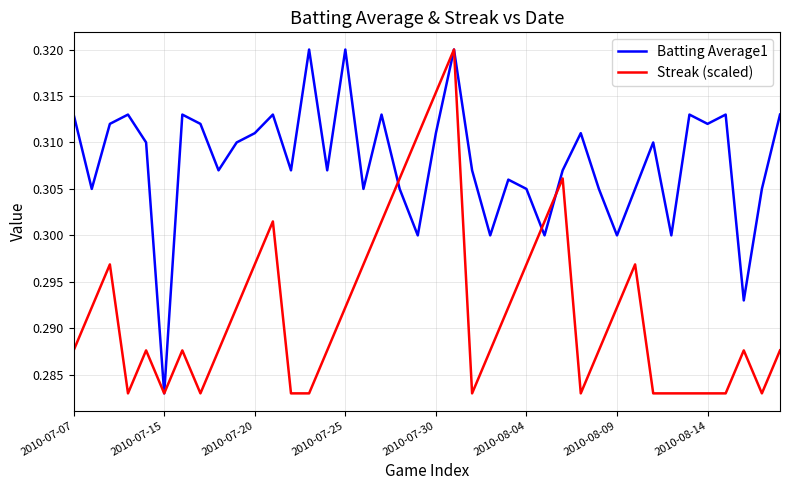

Which series has the largest total across all categories?

Batting Average1